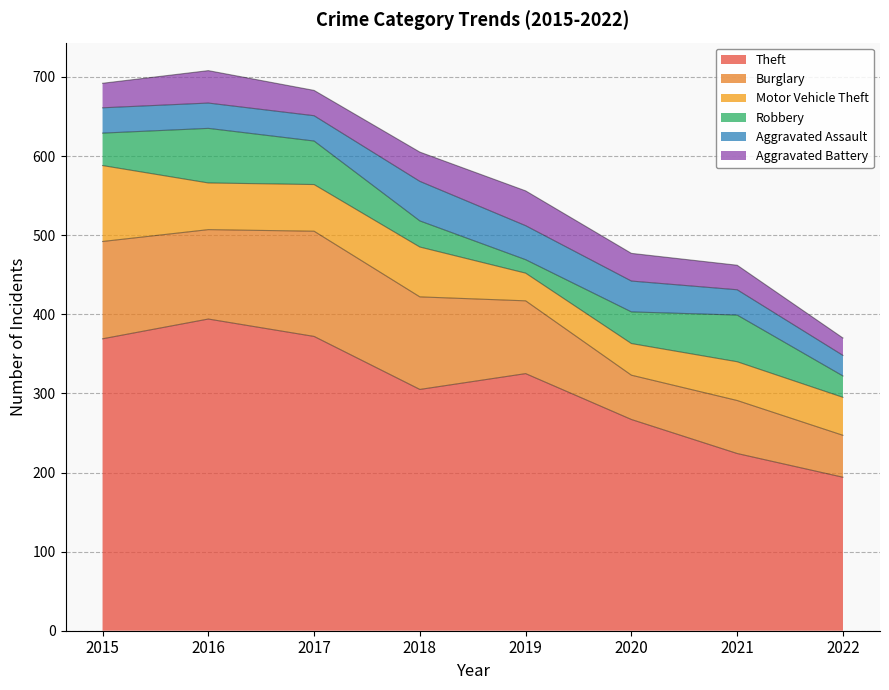

After their last crossing, which series has the higher values: Robbery or Aggravated Assault?

Robbery